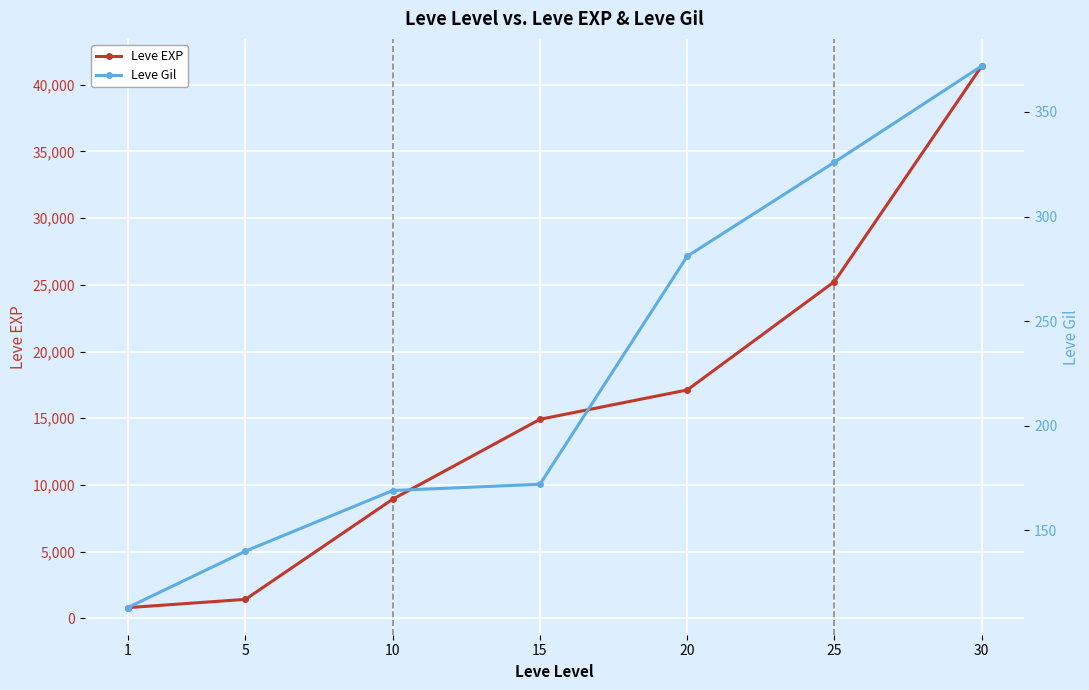

What is the spread (max minus min) of values at 20?

16839